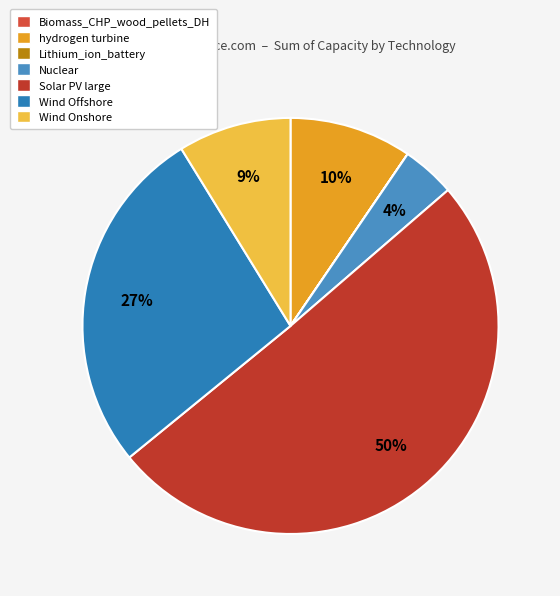

What is the total percentage of Lithium_ion_battery and Wind Offshore?

27.1%